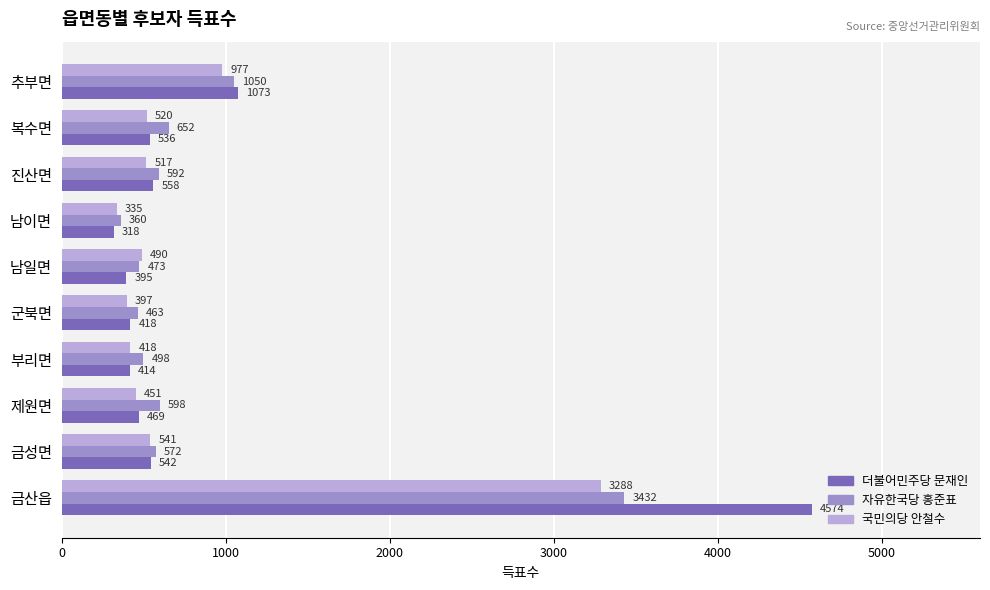

What are all the series names shown in the legend?

더불어민주당 문재인, 자유한국당 홍준표, 국민의당 안철수